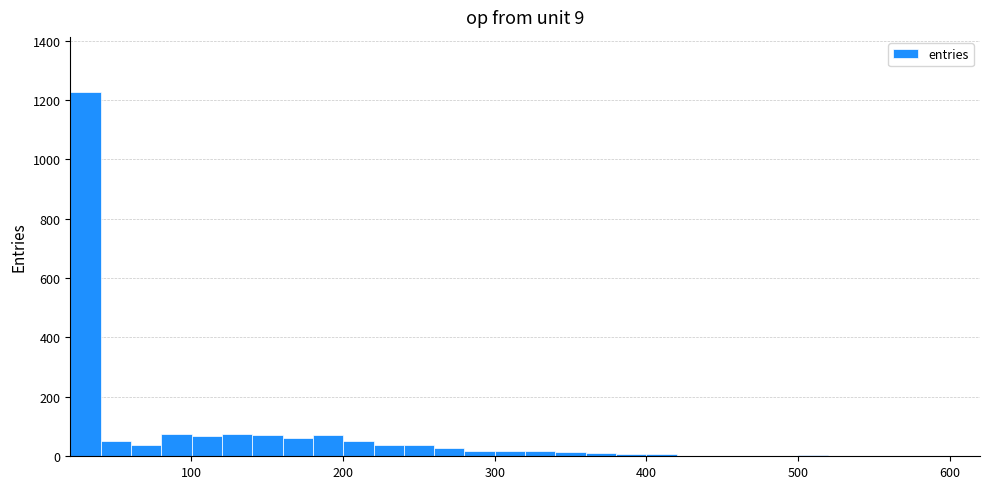

Read against the x-axis, roughly where is the centre of the tallest bar?

30